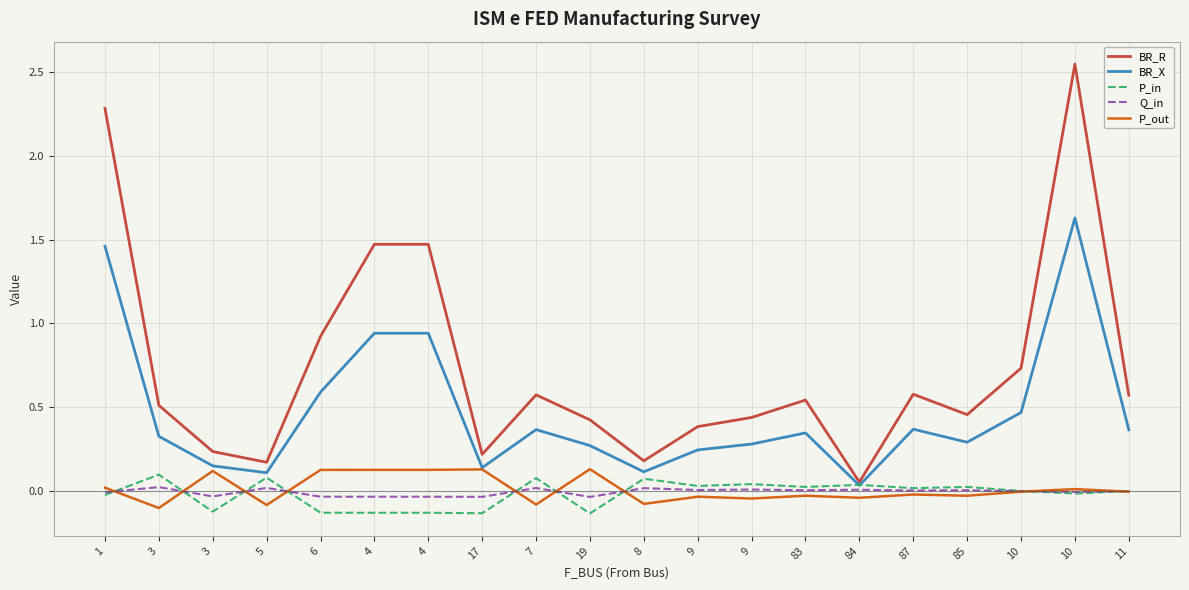

Is the value of BR_R at 83 greater than the value of P_out at 19?

Yes